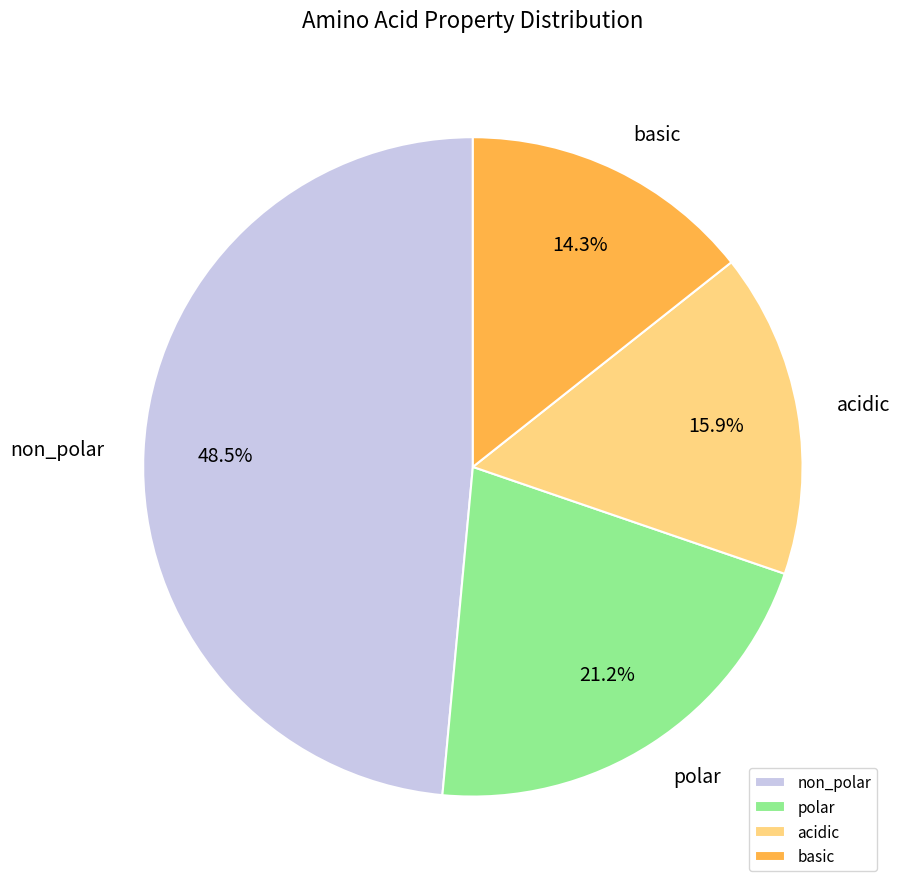

Which category has the smallest portion of the pie?

basic